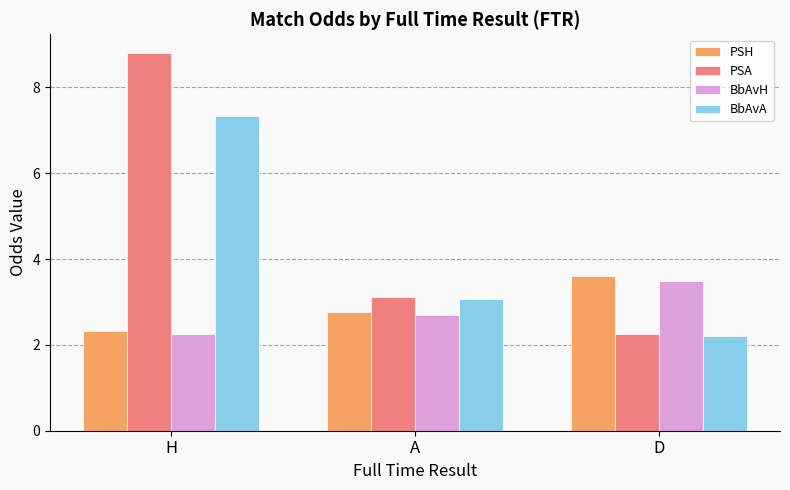

What is the minimum value shown in the chart?

2.2